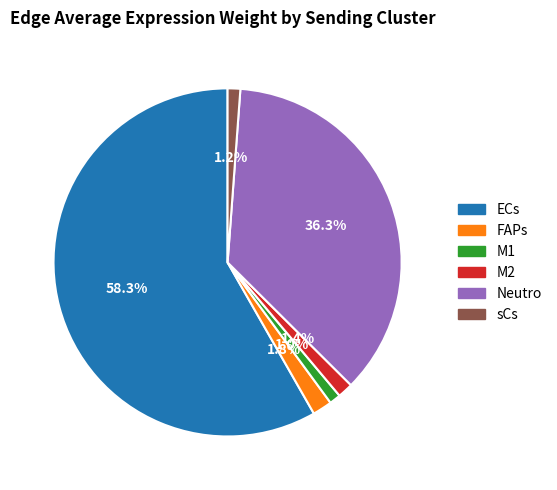

What percentage is NOT represented by Neutro?

63.7%